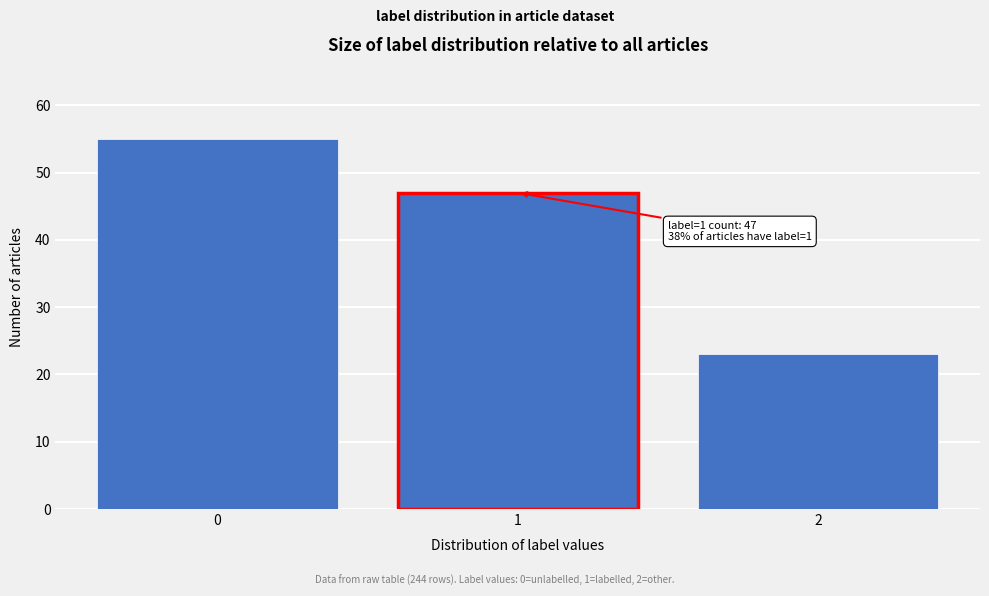

Reading left to right, extract all data points from this chart.

55	47	23